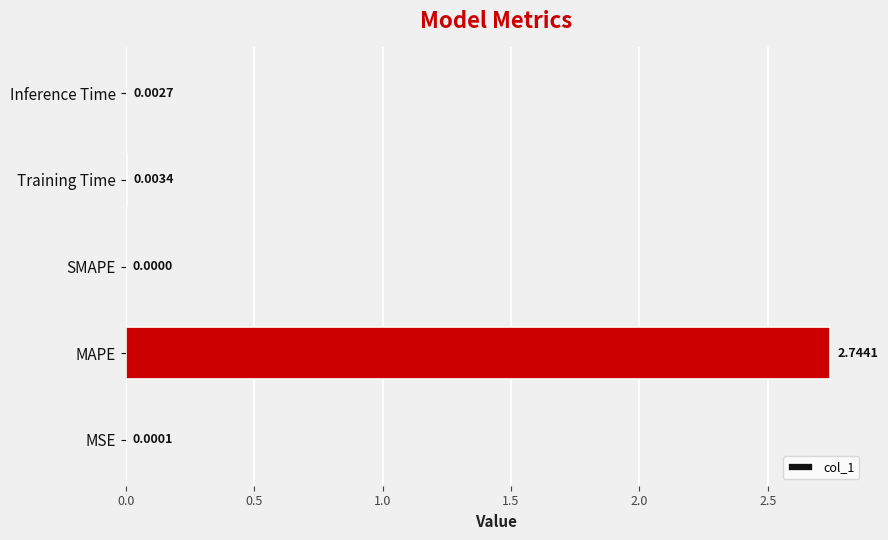

At which label is the value closest to 1?

Training Time